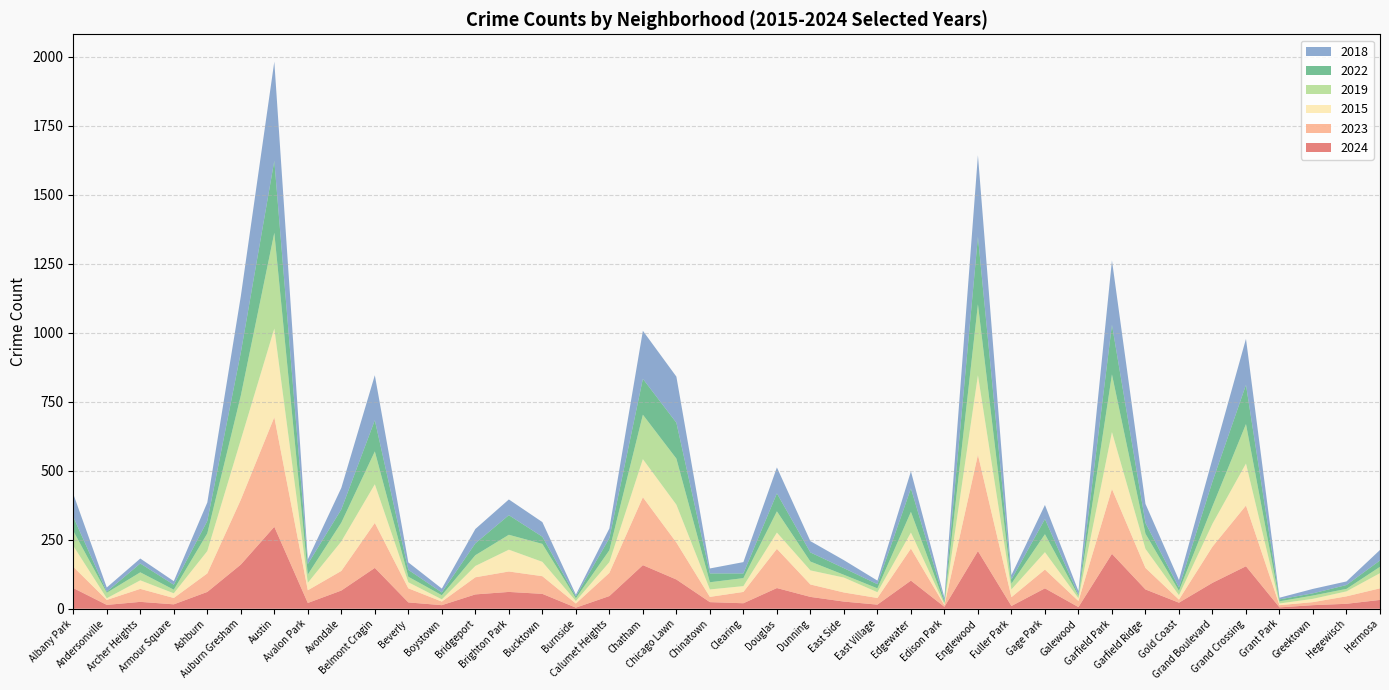

Reading left to right, what are all the values shown in this chart?

2024: Albany Park=75	Andersonville=14	Archer Heights=25	Armour Square=16	Ashburn=61	Auburn Gresham=160	Austin=297	Avalon Park=21	Avondale=66	Belmont Cragin=148	Beverly=23	Boystown=13	Bridgeport=52	Brighton Park=61	Bucktown=54	Burnside=4	Calumet Heights=46	Chatham=158	Chicago Lawn=106	Chinatown=24	Clearing=20	Douglas=75	Dunning=43	East Side=26	East Village=15	Edgewater=102	Edison Park=7	Englewood=209	Fuller Park=10	Gage Park=74	Galewood=6	Garfield Park=199	Garfield Ridge=70	Gold Coast=22	Grand Boulevard=94	Grand Crossing=154	Grant Park=5	Greektown=13	Hegewisch=18	Hermosa=32
2023: Albany Park=77	Andersonville=18	Archer Heights=47	Armour Square=23	Ashburn=67	Auburn Gresham=235	Austin=397	Avalon Park=46	Avondale=71	Belmont Cragin=163	Beverly=51	Boystown=13	Bridgeport=62	Brighton Park=74	Bucktown=64	Burnside=15	Calumet Heights=84	Chatham=246	Chicago Lawn=134	Chinatown=19	Clearing=41	Douglas=142	Dunning=45	East Side=33	East Village=24	Edgewater=116	Edison Park=6	Englewood=349	Fuller Park=32	Gage Park=68	Galewood=22	Garfield Park=235	Garfield Ridge=78	Gold Coast=11	Grand Boulevard=131	Grand Crossing=220	Grant Park=8	Greektown=11	Hegewisch=27	Hermosa=42
2015: Albany Park=76	Andersonville=6	Archer Heights=31	Armour Square=17	Ashburn=81	Auburn Gresham=217	Austin=321	Avalon Park=27	Avondale=107	Belmont Cragin=140	Beverly=22	Boystown=8	Bridgeport=41	Brighton Park=79	Bucktown=52	Burnside=9	Calumet Heights=39	Chatham=138	Chicago Lawn=137	Chinatown=27	Clearing=21	Douglas=59	Dunning=51	East Side=54	East Village=21	Edgewater=58	Edison Park=3	Englewood=288	Fuller Park=28	Gage Park=63	Galewood=10	Garfield Park=206	Garfield Ridge=69	Gold Coast=16	Grand Boulevard=83	Grand Crossing=152	Grant Park=6	Greektown=12	Hegewisch=18	Hermosa=55
2019: Albany Park=54	Andersonville=20	Archer Heights=29	Armour Square=13	Ashburn=64	Auburn Gresham=160	Austin=347	Avalon Park=30	Avondale=68	Belmont Cragin=119	Beverly=20	Boystown=15	Bridgeport=39	Brighton Park=54	Bucktown=65	Burnside=10	Calumet Heights=43	Chatham=161	Chicago Lawn=167	Chinatown=26	Clearing=29	Douglas=77	Dunning=32	East Side=10	East Village=14	Edgewater=75	Edison Park=6	Englewood=257	Fuller Park=21	Gage Park=65	Galewood=9	Garfield Park=209	Garfield Ridge=55	Gold Coast=16	Grand Boulevard=63	Grand Crossing=143	Grant Park=8	Greektown=12	Hegewisch=9	Hermosa=23
2022: Albany Park=51	Andersonville=4	Archer Heights=32	Armour Square=18	Ashburn=45	Auburn Gresham=156	Austin=261	Avalon Park=38	Avondale=48	Belmont Cragin=113	Beverly=25	Boystown=10	Bridgeport=43	Brighton Park=71	Bucktown=26	Burnside=7	Calumet Heights=44	Chatham=130	Chicago Lawn=130	Chinatown=32	Clearing=17	Douglas=65	Dunning=33	East Side=24	East Village=15	Edgewater=85	Edison Park=8	Englewood=245	Fuller Park=15	Gage Park=55	Galewood=4	Garfield Park=180	Garfield Ridge=39	Gold Coast=12	Grand Boulevard=90	Grand Crossing=142	Grant Park=7	Greektown=8	Hegewisch=14	Hermosa=23
2018: Albany Park=83	Andersonville=15	Archer Heights=18	Armour Square=13	Ashburn=67	Auburn Gresham=204	Austin=359	Avalon Park=17	Avondale=78	Belmont Cragin=163	Beverly=27	Boystown=14	Bridgeport=52	Brighton Park=57	Bucktown=53	Burnside=6	Calumet Heights=35	Chatham=174	Chicago Lawn=167	Chinatown=18	Clearing=41	Douglas=94	Dunning=41	East Side=29	East Village=13	Edgewater=62	Edison Park=10	Englewood=295	Fuller Park=16	Gage Park=51	Galewood=13	Garfield Park=233	Garfield Ridge=69	Gold Coast=27	Grand Boulevard=82	Grand Crossing=167	Grant Park=6	Greektown=16	Hegewisch=13	Hermosa=38